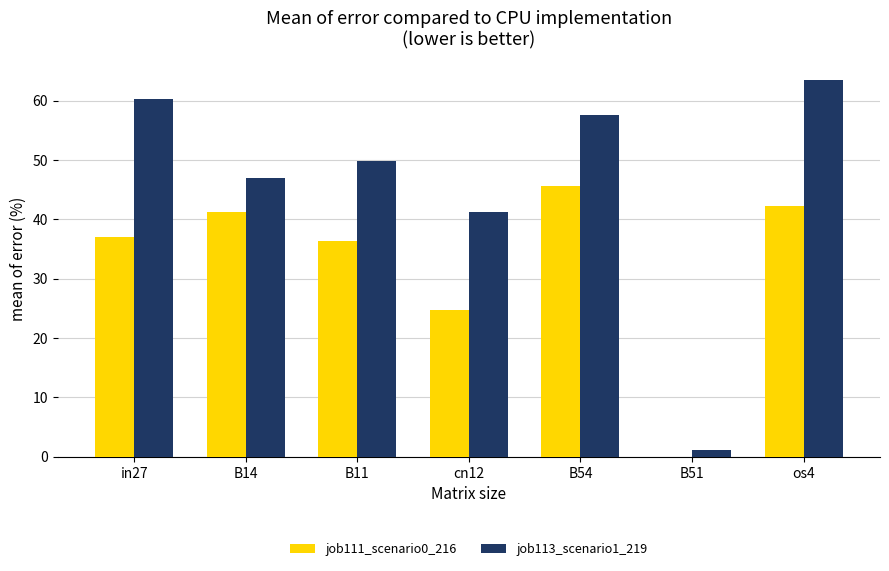

Reading right to left, what are all the values shown in this chart?

job111_scenario0_216: os4=42.2	B51=0.0	B54=45.6	cn12=24.6	B11=36.3	B14=41.3	in27=37.0
job113_scenario1_219: os4=63.4	B51=1.2	B54=57.6	cn12=41.3	B11=49.8	B14=46.9	in27=60.3